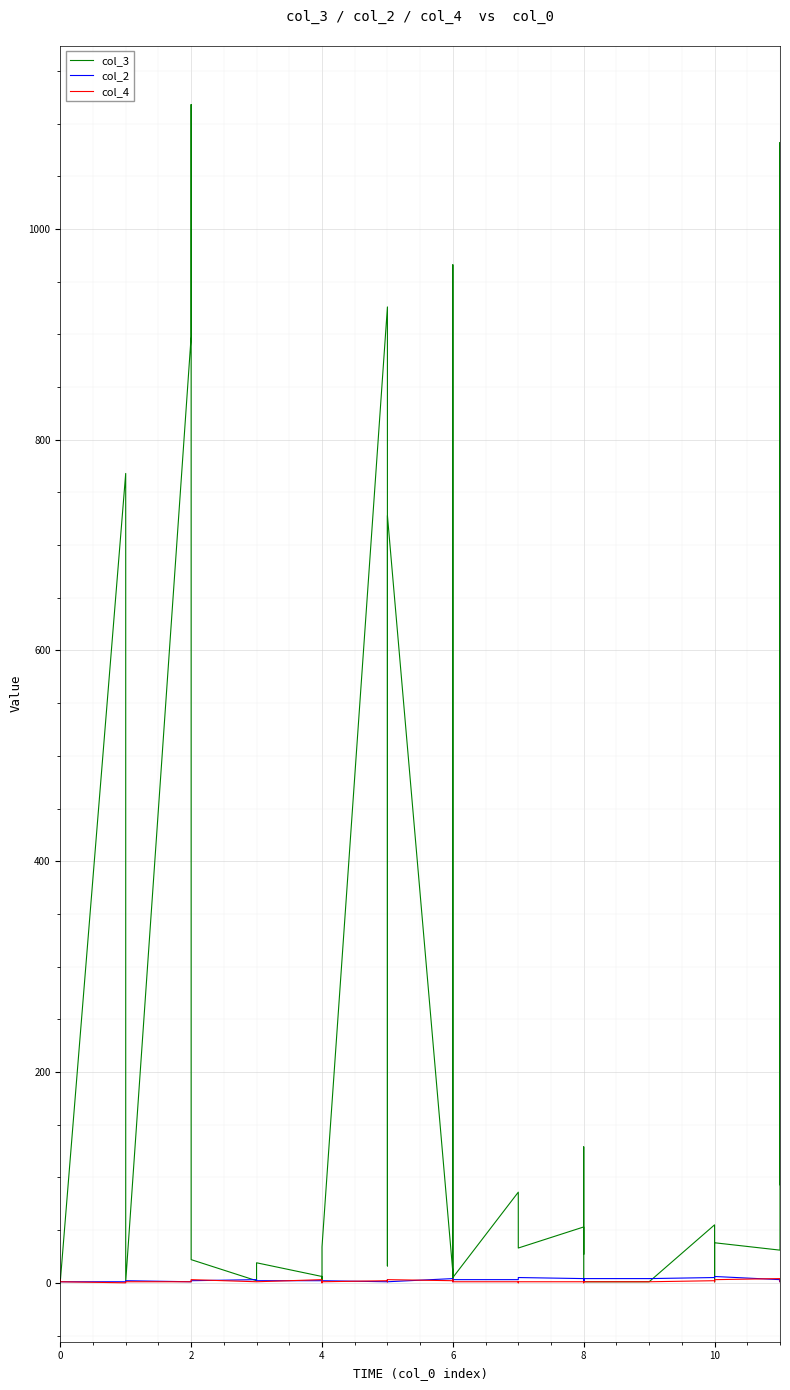

What is the maximum value for col_3?

1118